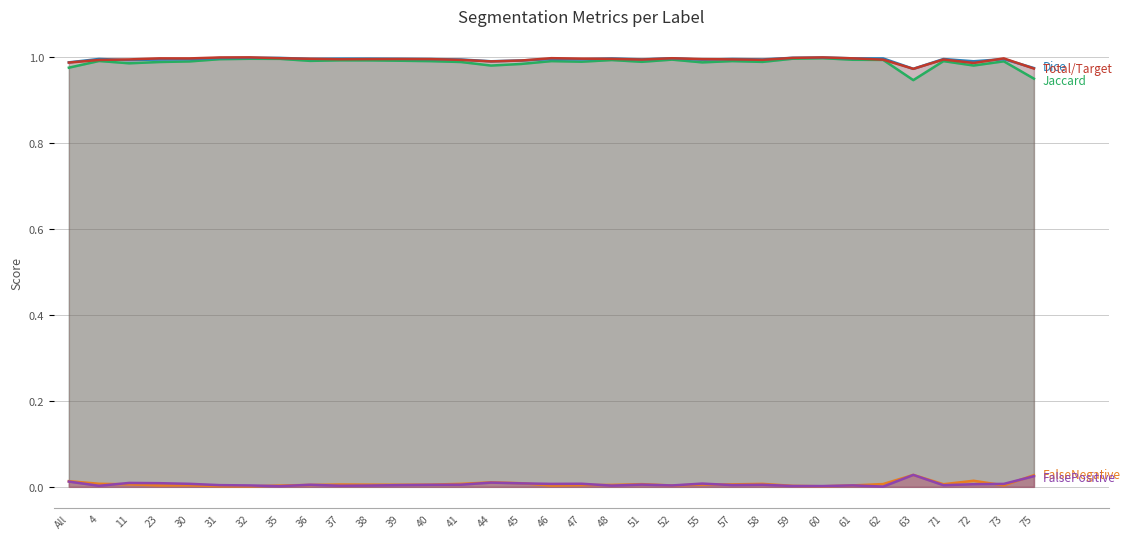

Which has a higher value, 72 or 61?

61